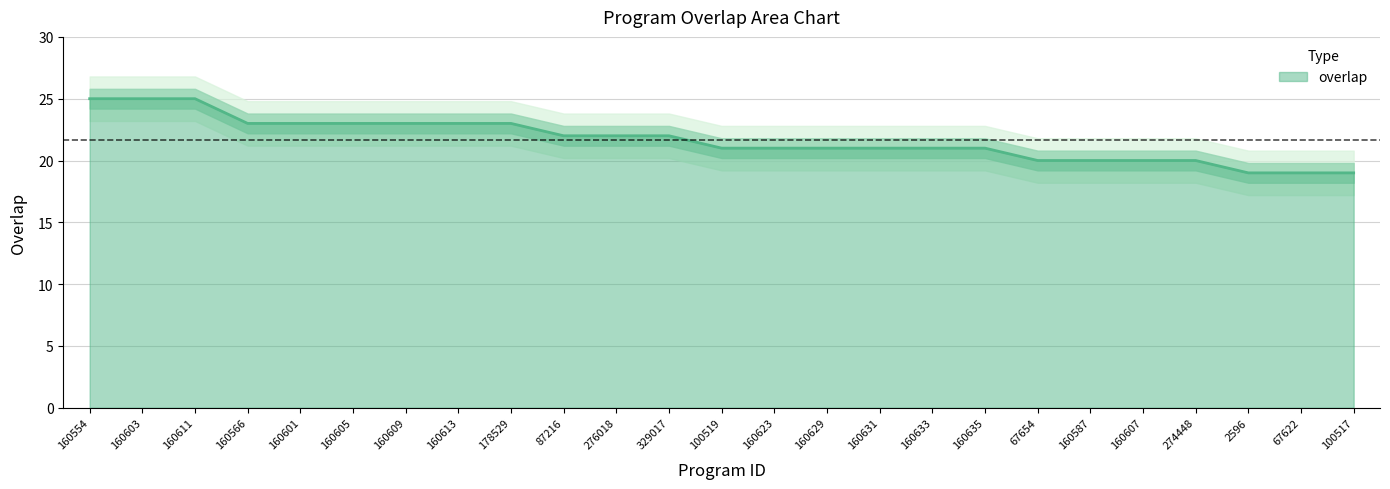

Rank the categories by value from highest to lowest.

160554, 160603, 160611, 160566, 160601, 160605, 160609, 160613, 178529, 87216, 276018, 329017, 100519, 160623, 160629, 160631, 160633, 160635, 67654, 160587, 160607, 274448, 2596, 67622, 100517